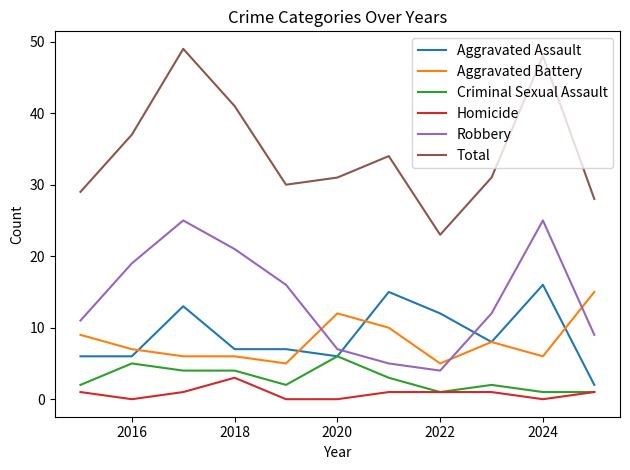

What is the difference between the maximum and minimum values in the Homicide series?

3